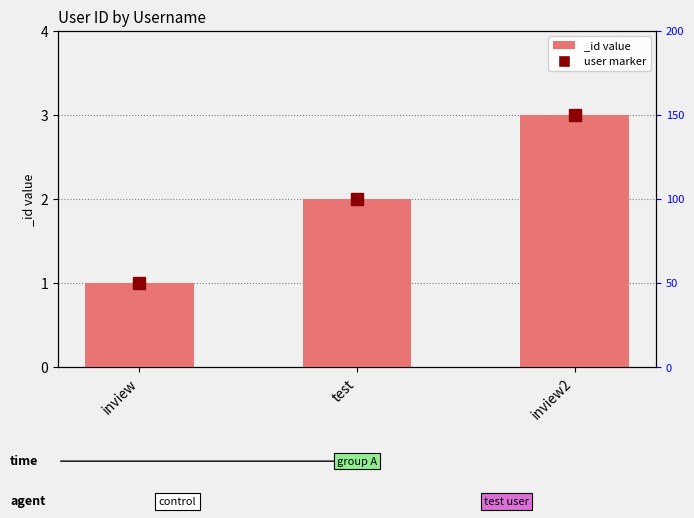

Count the number of categories in the chart.

3